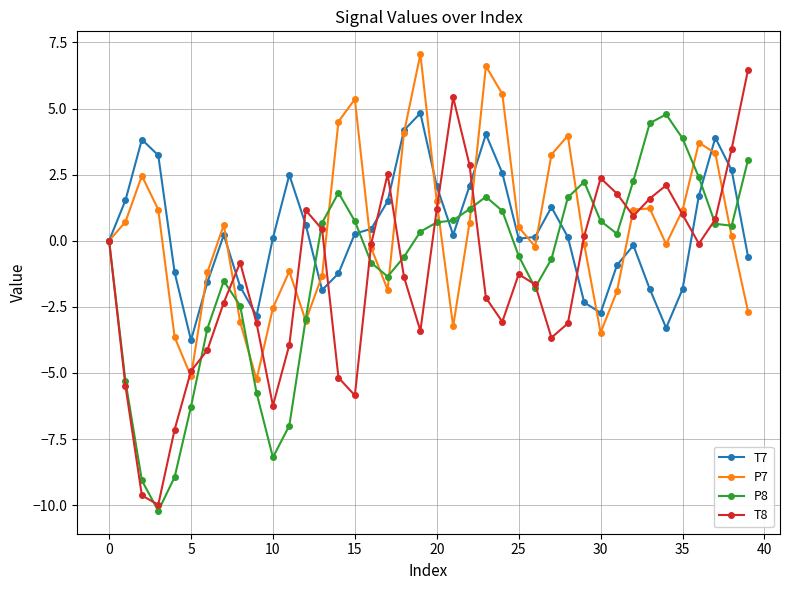

Which series has the largest range (max minus min)?

T8